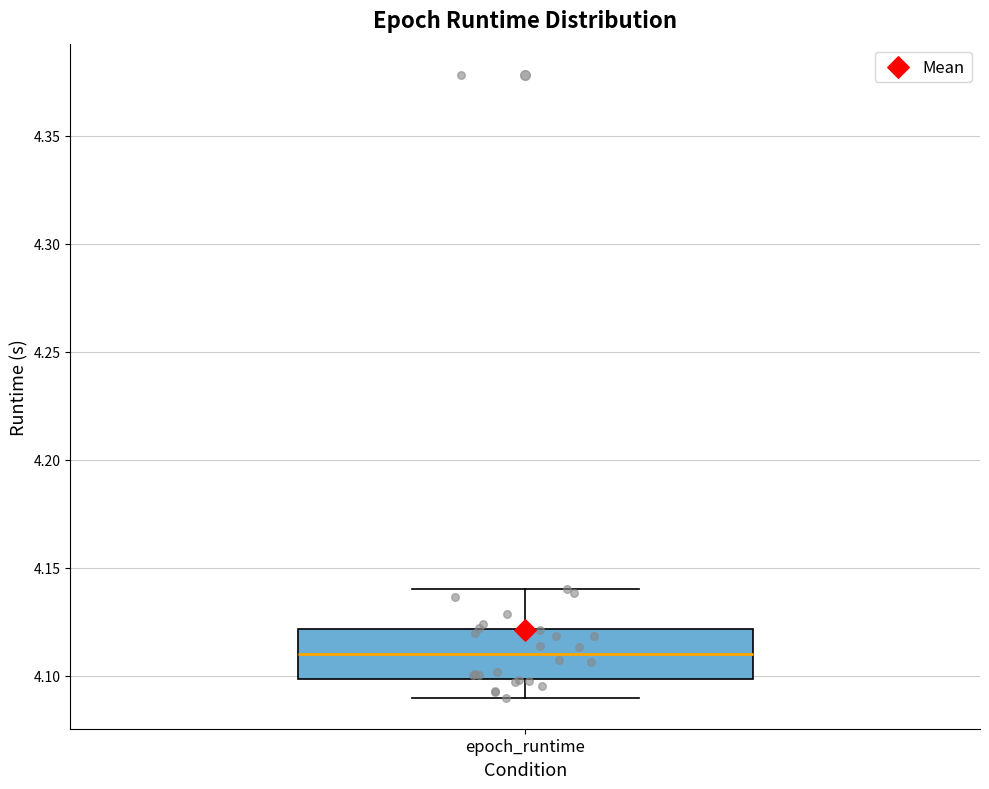

Where does the median line of the box for epoch_runtime sit on the y-axis? The values are not printed on the chart, so give them approximately, as read against the axis.

4.11